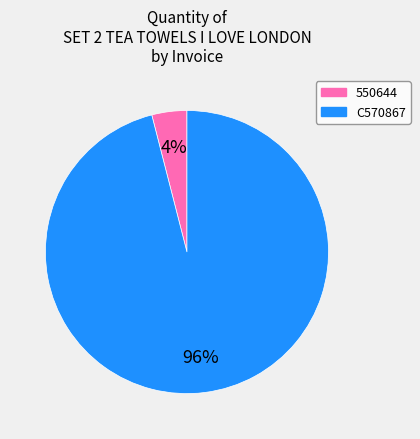

Is there any slice that represents more than half of the pie?

Yes